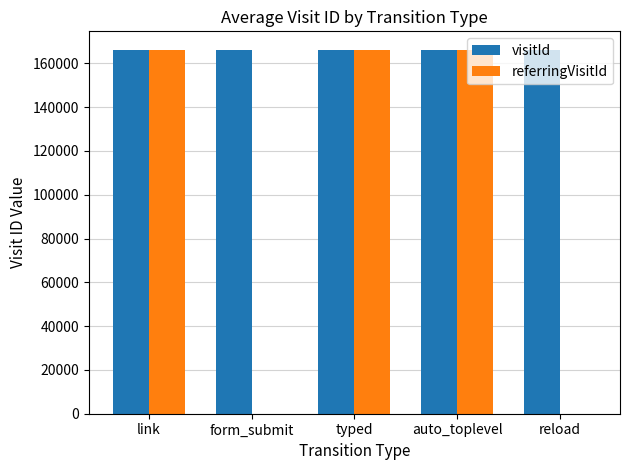

What is the average value of the referringVisitId series?

99783